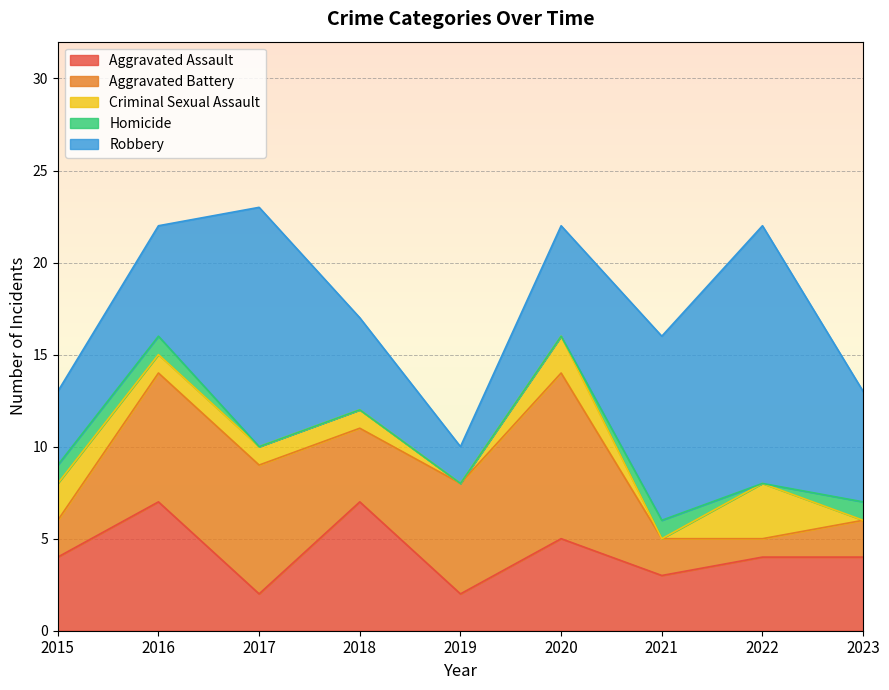

How many interior local peaks does the Robbery series have?

2